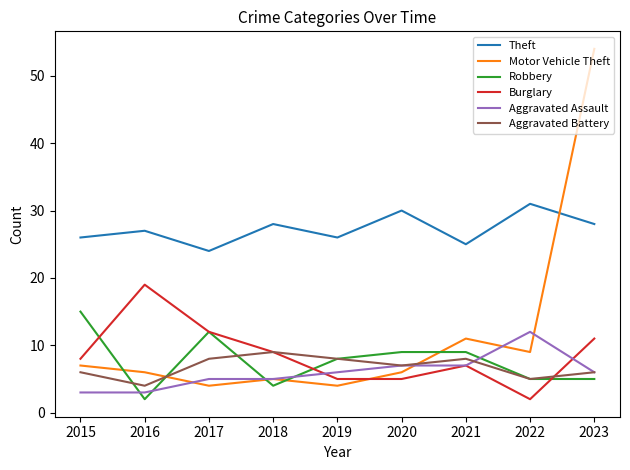

What are all the series names shown in the legend?

Theft, Motor Vehicle Theft, Robbery, Burglary, Aggravated Assault, Aggravated Battery